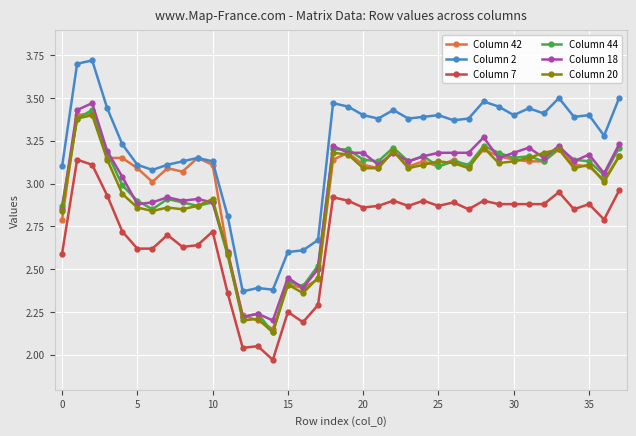

Which series has the largest total across all categories?

Column 2